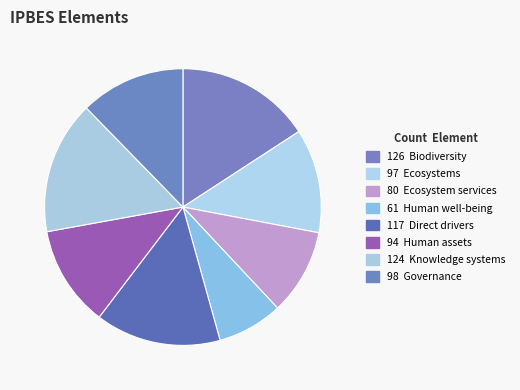

Count the number of slices in the pie.

8